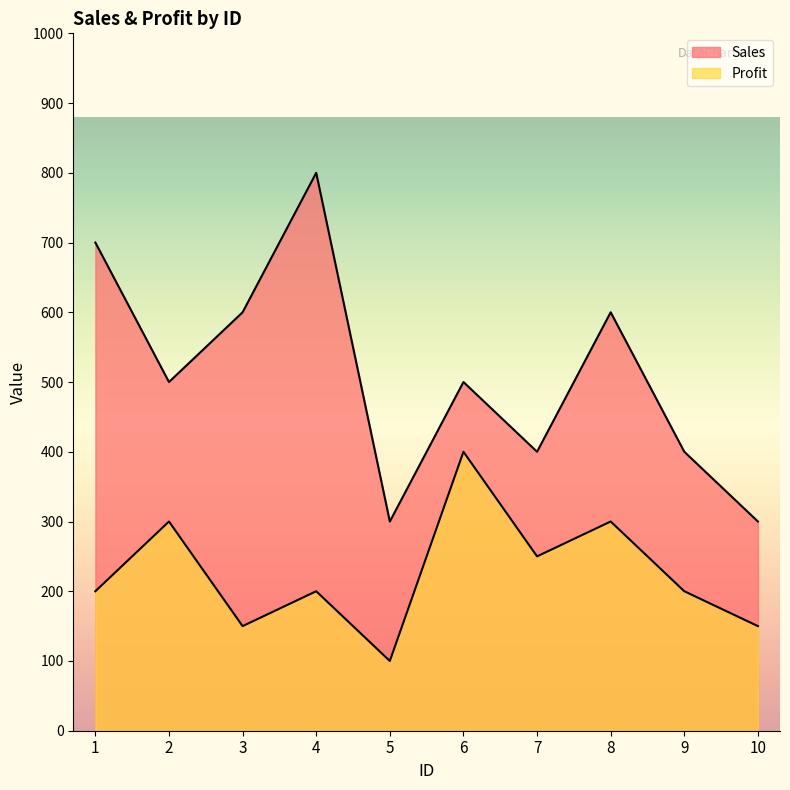

How many Profit values are between 150 and 300?

8